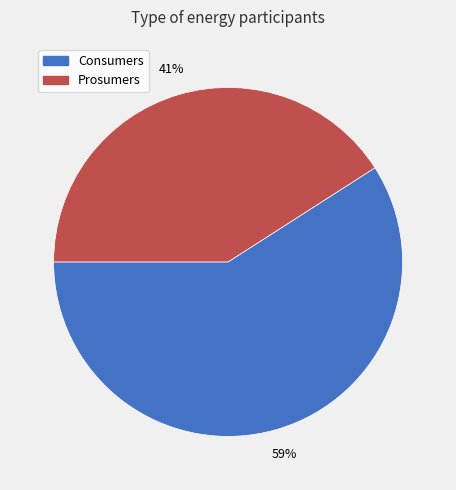

Rank the categories by value from lowest to highest.

Prosumers, Consumers